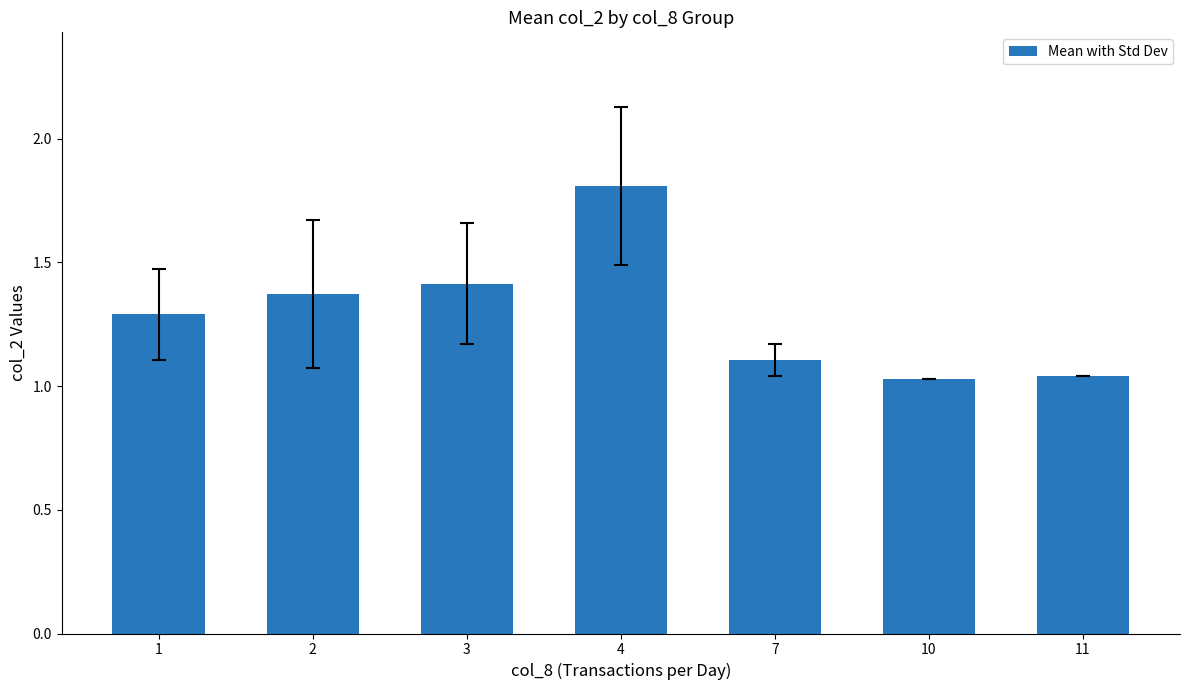

What is the approximate value at 7?

1.1